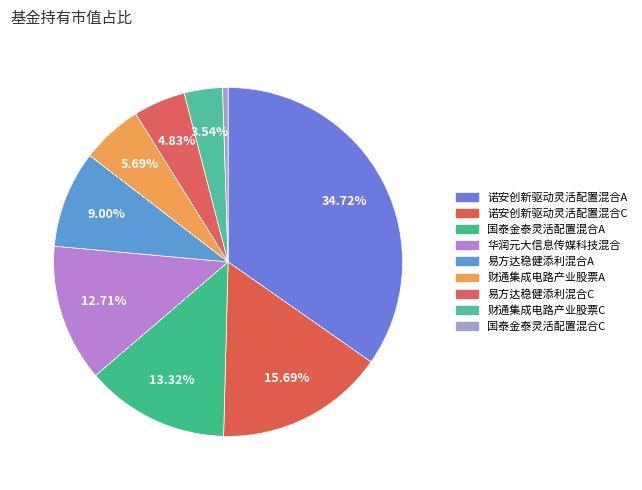

Does 财通集成电路产业股票C account for over 50% of the chart?

No